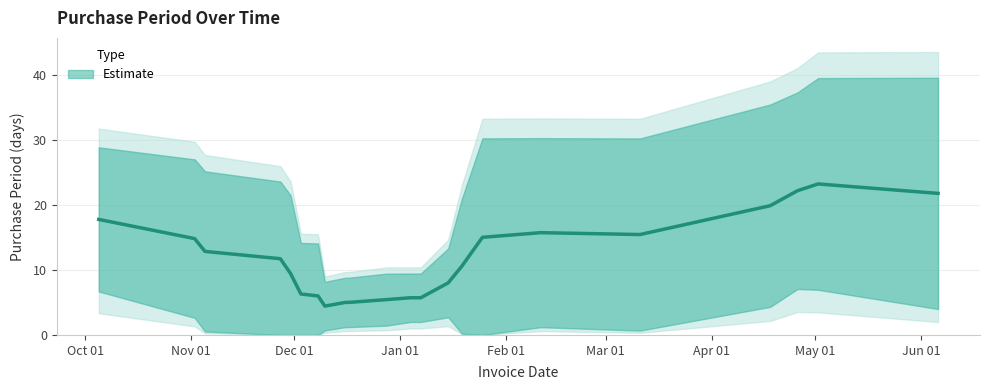

What is the sum of all values?

263